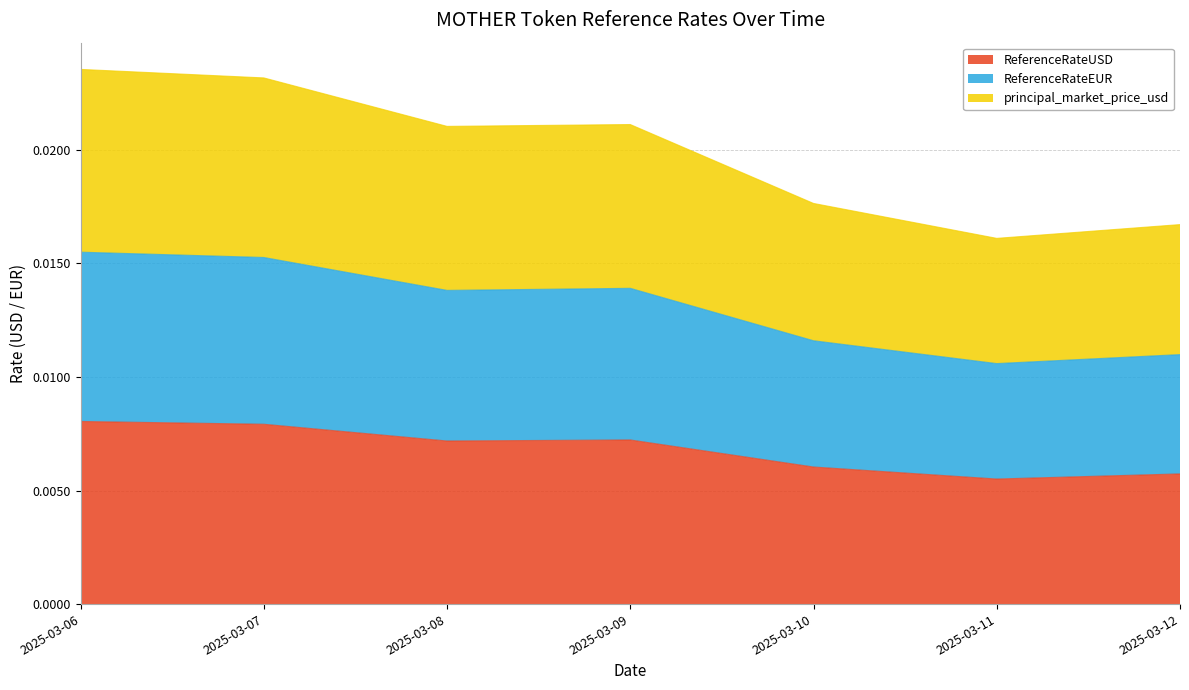

Does the chart display data point markers on the line(s)?

No